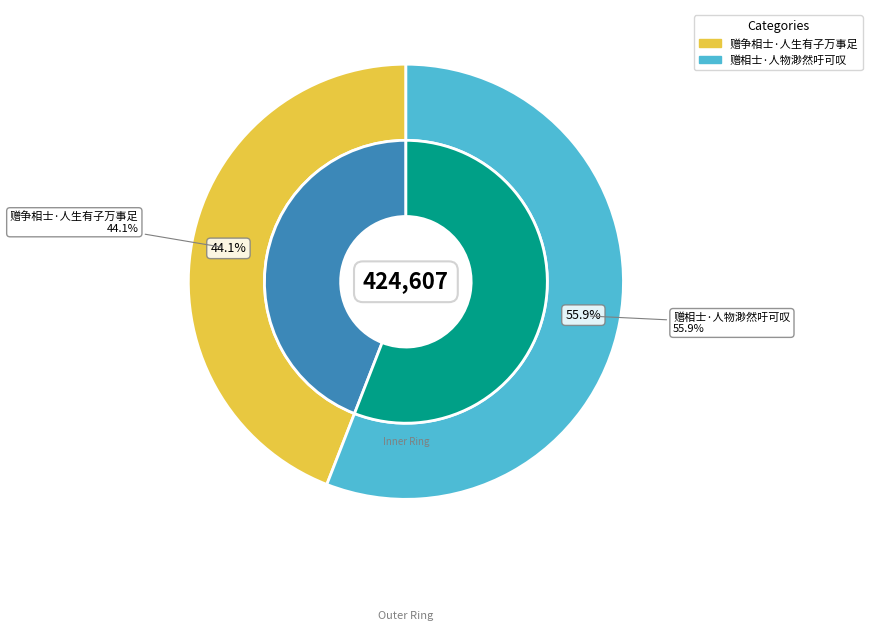

What is the total percentage of 赠争相士·人生有子万事足 and 赠相士·人物渺然吁可叹?

100.0%